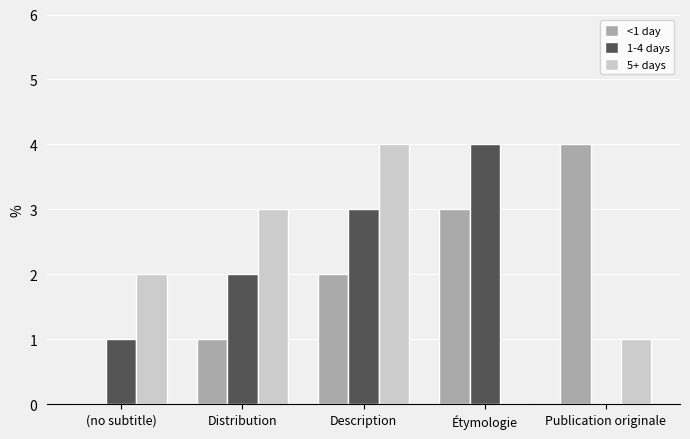

True or false: <1 day has a value of 4 at Publication originale.

True